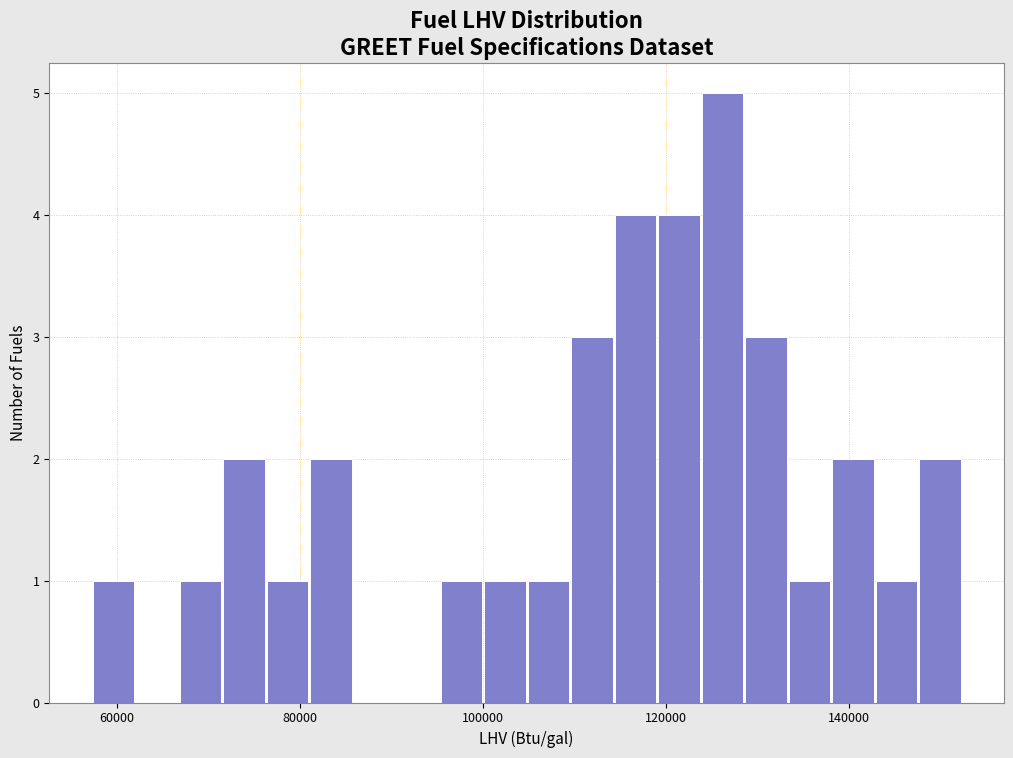

Read against the x-axis, roughly where is the centre of the tallest bar?

126000